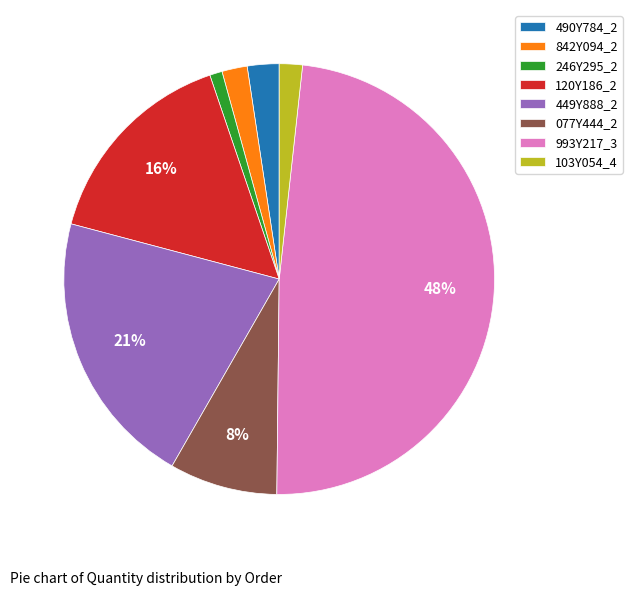

What percentage is the 120Y186_2 slice, to the nearest percent?

16%